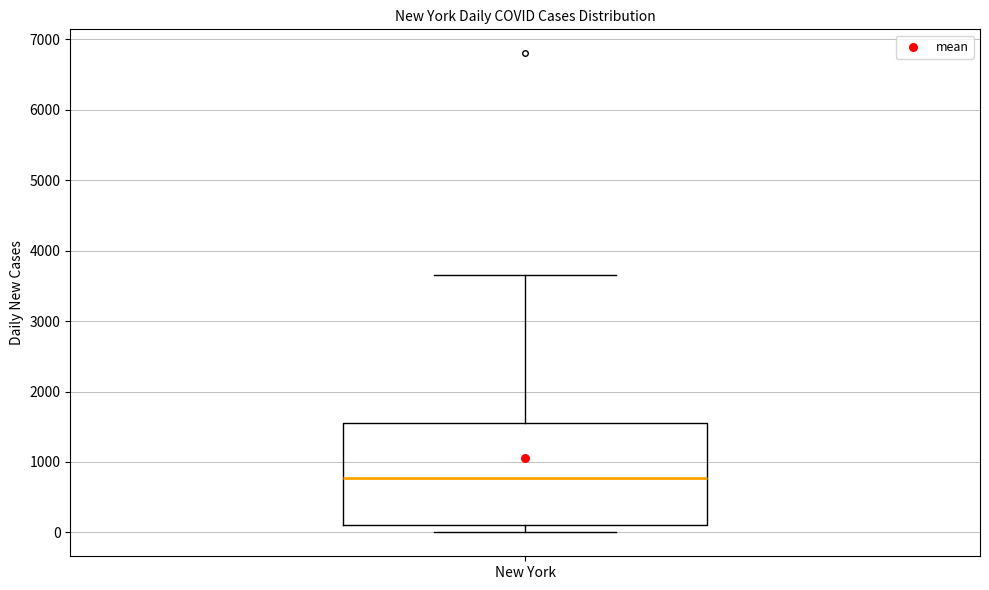

Where is the lower edge of the box for New York on the y-axis? The values are not printed on the chart, so give them approximately, as read against the axis.

100